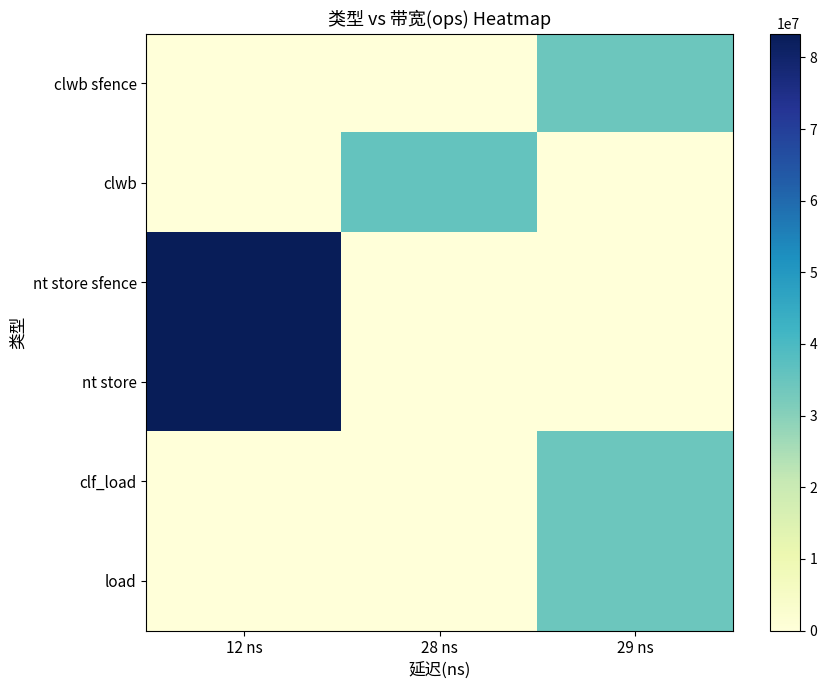

At how many categories does at least one series exceed 21107131?

3